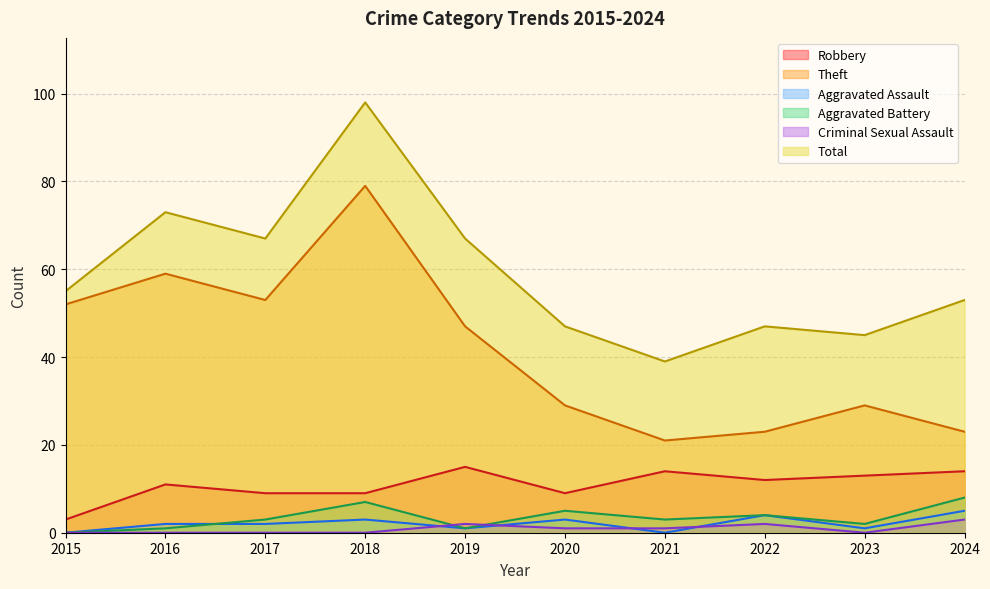

Reading left to right, transcribe all the data shown in this chart.

Robbery: 2015=3	2016=11	2017=9	2018=9	2019=15	2020=9	2021=14	2022=12	2023=13	2024=14
Theft: 2015=52	2016=59	2017=53	2018=79	2019=47	2020=29	2021=21	2022=23	2023=29	2024=23
Aggravated Assault: 2015=0	2016=2	2017=2	2018=3	2019=1	2020=3	2021=0	2022=4	2023=1	2024=5
Aggravated Battery: 2015=0	2016=1	2017=3	2018=7	2019=1	2020=5	2021=3	2022=4	2023=2	2024=8
Criminal Sexual Assault: 2015=0	2016=0	2017=0	2018=0	2019=2	2020=1	2021=1	2022=2	2023=0	2024=3
Total: 2015=55	2016=73	2017=67	2018=98	2019=67	2020=47	2021=39	2022=47	2023=45	2024=53